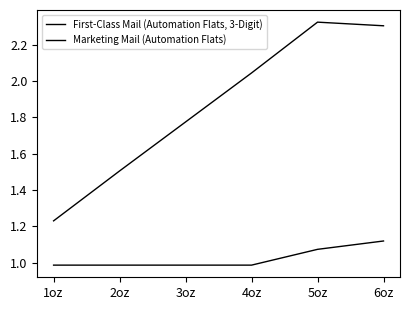

Where does the First-Class Mail (Automation Flats, 3-Digit) series first go above 2?

4oz